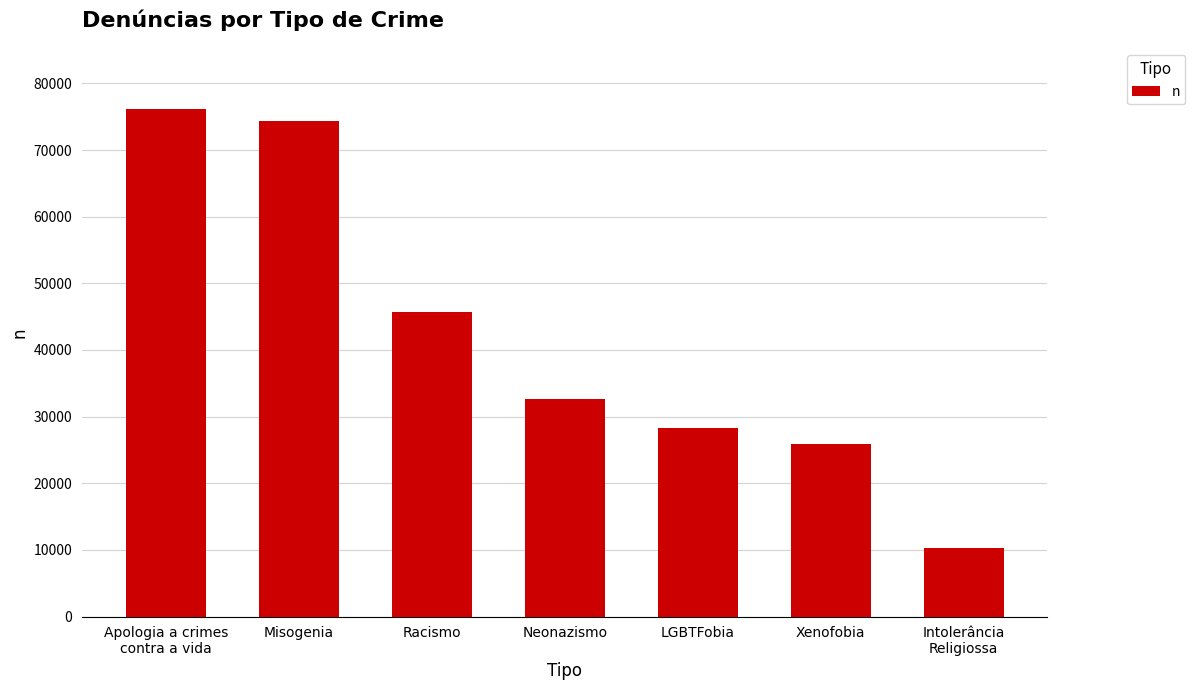

At which label is the value closest to 43194?

Racismo